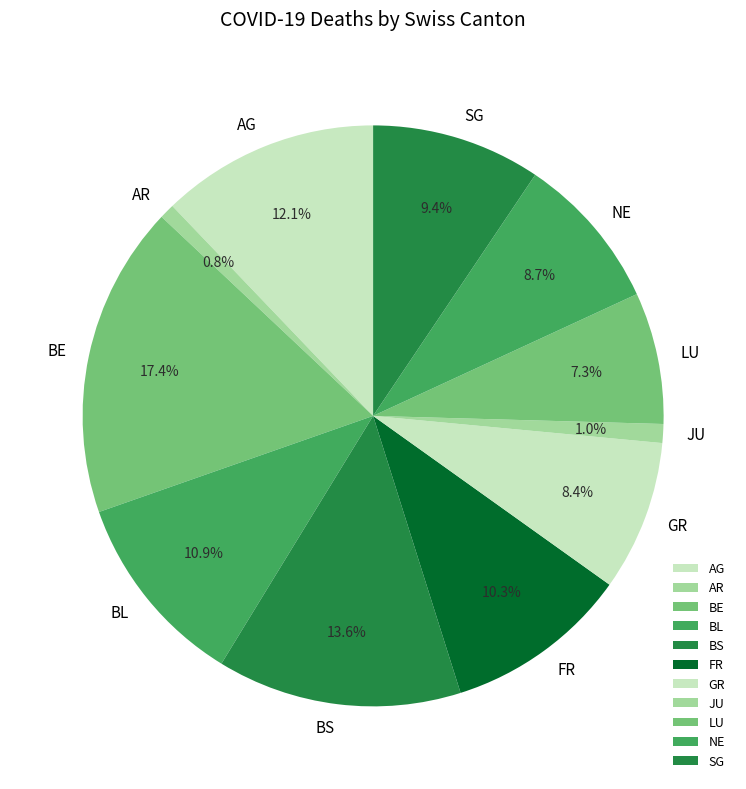

To the nearest percent, what percentage of the pie is JU?

1%